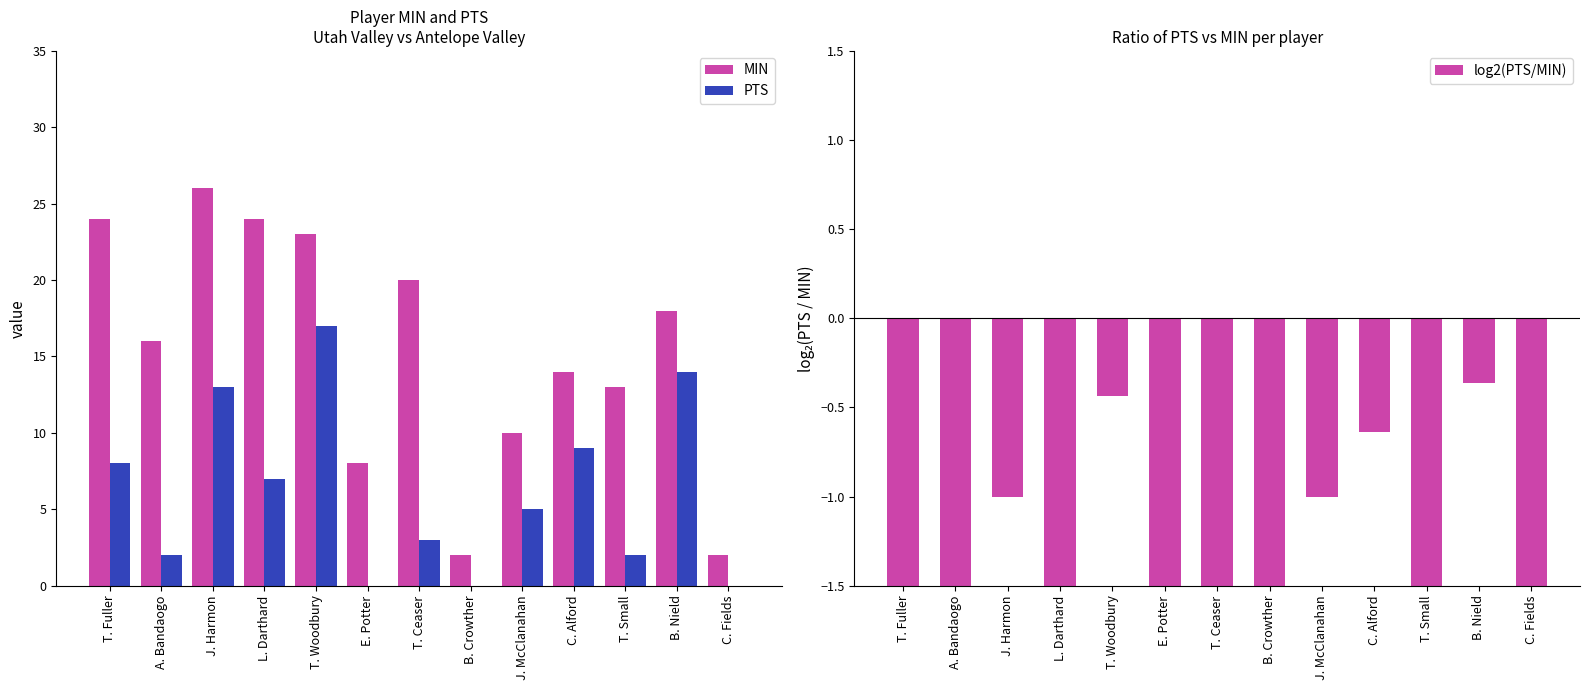

Where does the log2(PTS/MIN) series first go above -1?

T. Woodbury